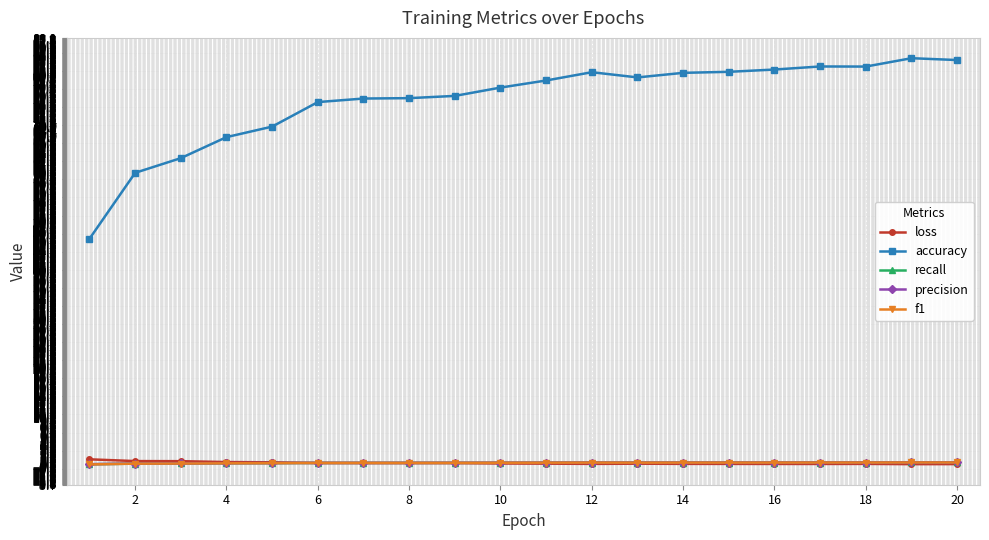

What is the maximum value shown in the chart?

83.9